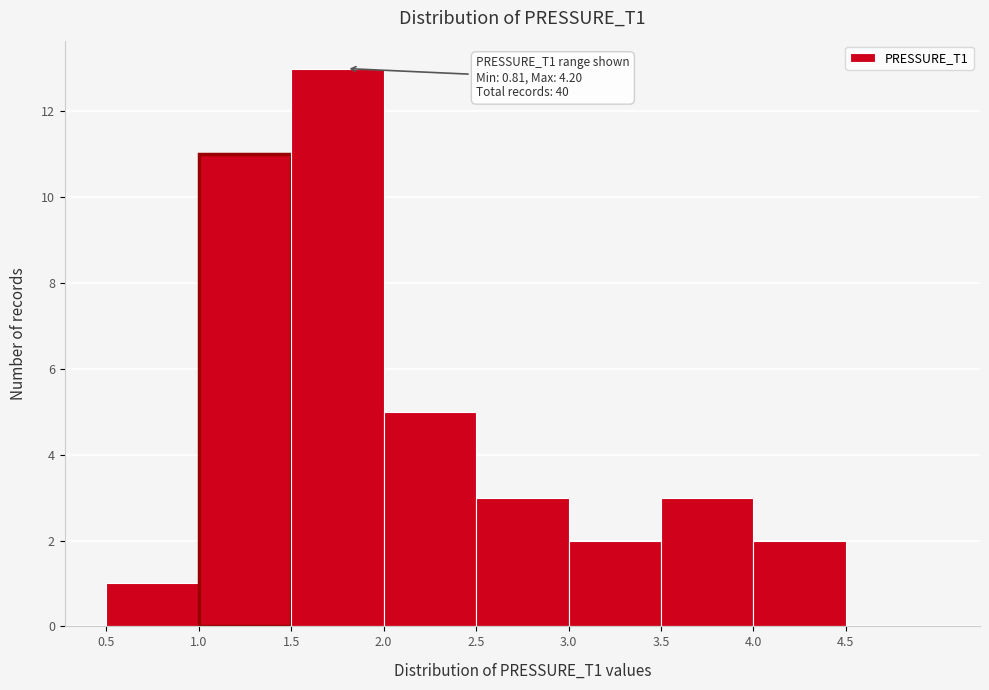

Which range on the x-axis has the tallest bar?

1.5 to 2.0